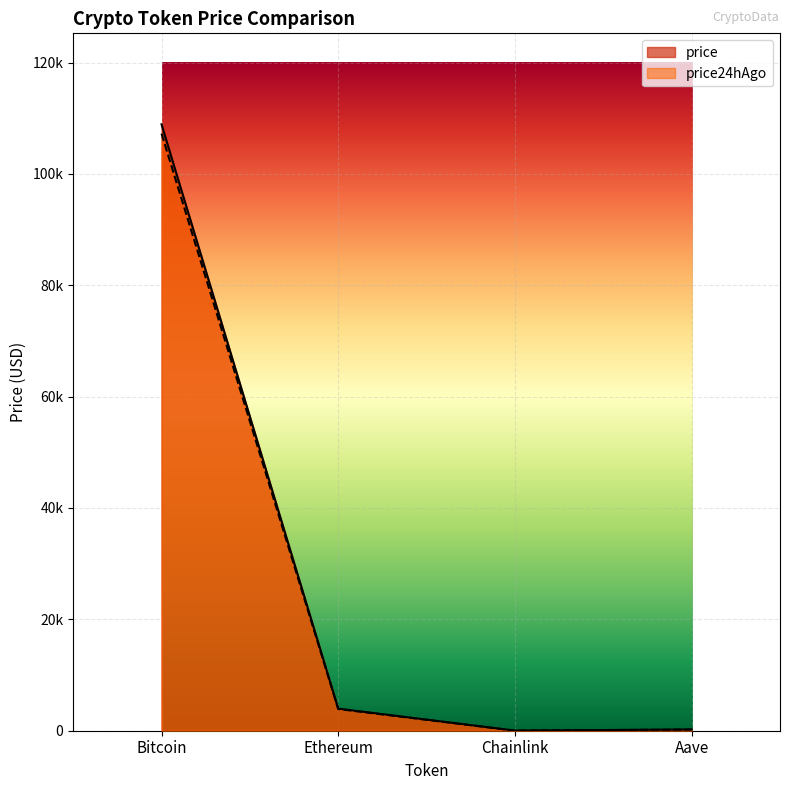

What is the total value across all series at Aave?

438.9